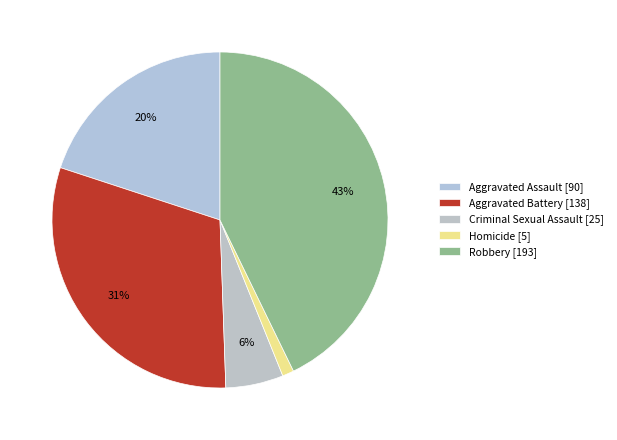

How many slices are in this pie chart?

5